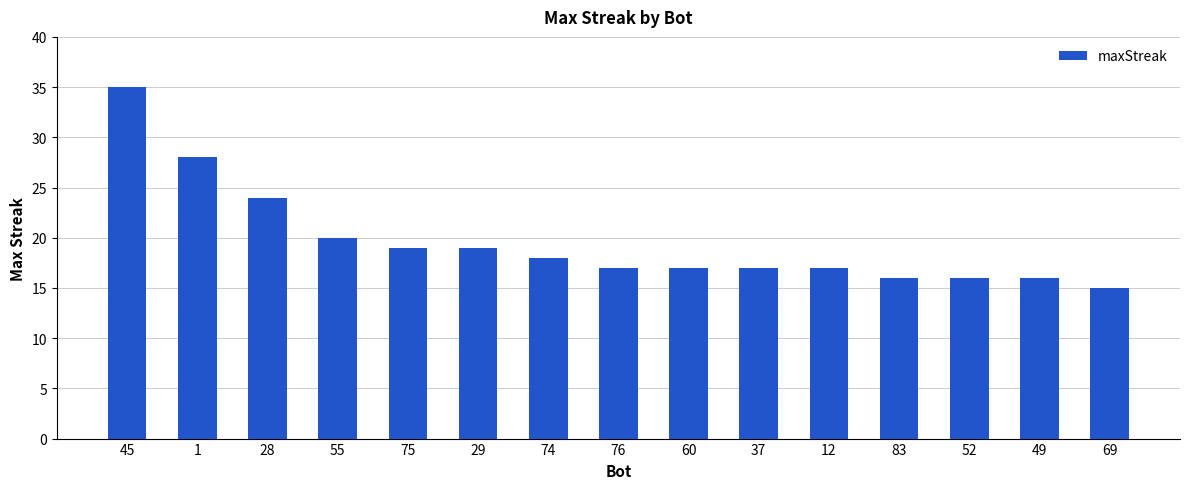

Are the bars grouped side by side (vs. stacked)?

No